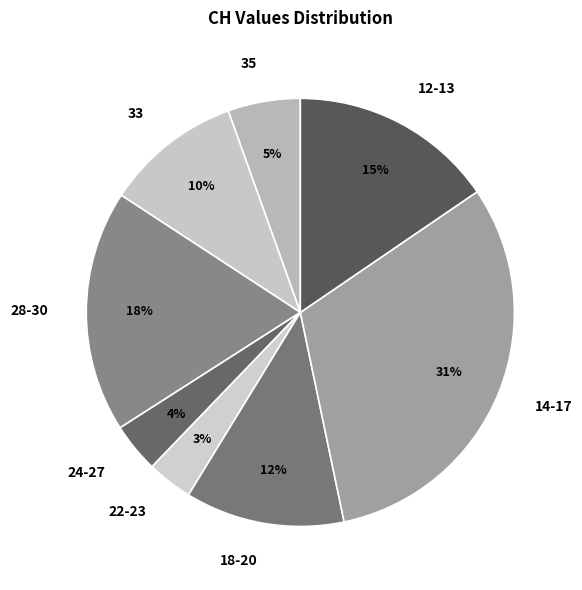

Is it true that 12-13 is 6% of the pie?

False